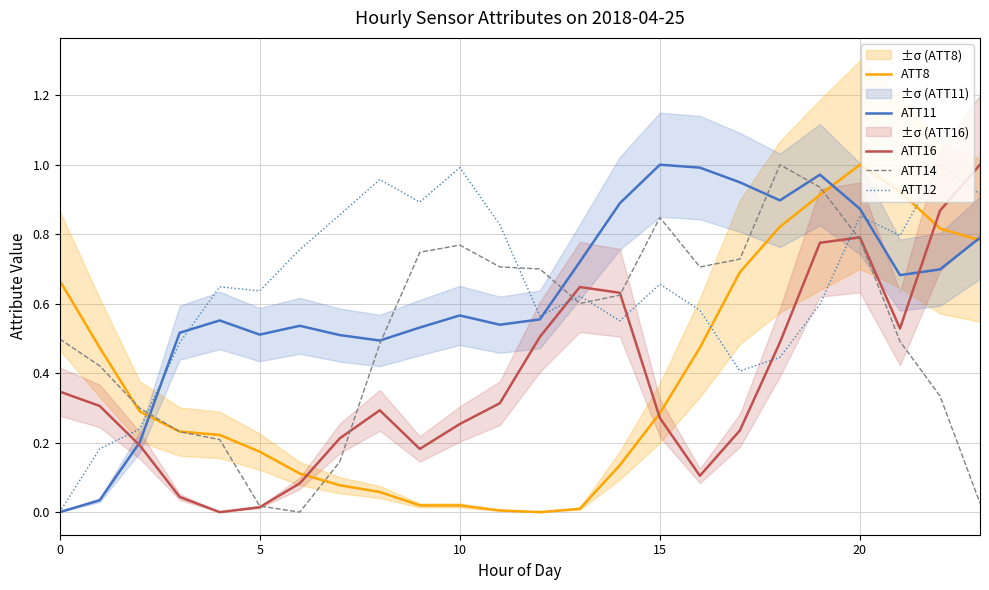

Reading left to right, list all the values displayed in this chart.

ATT8: 0.7	0.5	0.3	0.2	0.2	0.2	0.1	0.1	0.1	0.0	0.0	0.0	0.0	0.0	0.1	0.3	0.5	0.7	0.8	0.9	1.0	0.9	0.8	0.8
ATT11: 0.0	0.0	0.2	0.5	0.6	0.5	0.5	0.5	0.5	0.5	0.6	0.5	0.6	0.7	0.9	1.0	1.0	0.9	0.9	1.0	0.9	0.7	0.7	0.8
ATT16: 0.3	0.3	0.2	0.0	0.0	0.0	0.1	0.2	0.3	0.2	0.3	0.3	0.5	0.6	0.6	0.3	0.1	0.2	0.5	0.8	0.8	0.5	0.9	1.0
ATT14: 0.5	0.4	0.3	0.2	0.2	0.0	0.0	0.1	0.5	0.7	0.8	0.7	0.7	0.6	0.6	0.8	0.7	0.7	1.0	0.9	0.8	0.5	0.3	0.0
ATT12: 0.0	0.2	0.2	0.5	0.6	0.6	0.8	0.9	1.0	0.9	1.0	0.8	0.6	0.6	0.6	0.7	0.6	0.4	0.4	0.6	0.9	0.8	1.0	0.9